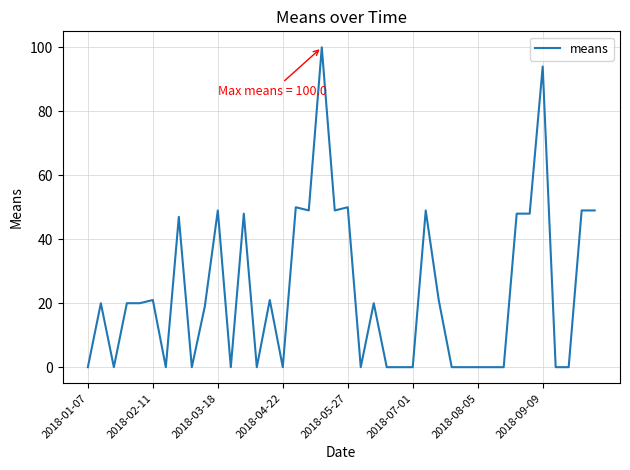

True or false: the data has more than 1 interior local peaks.

True